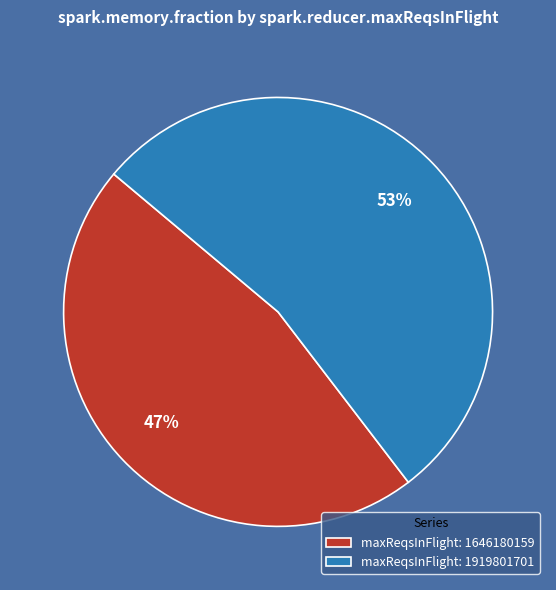

What is the majority slice?

maxReqsInFlight: 1919801701